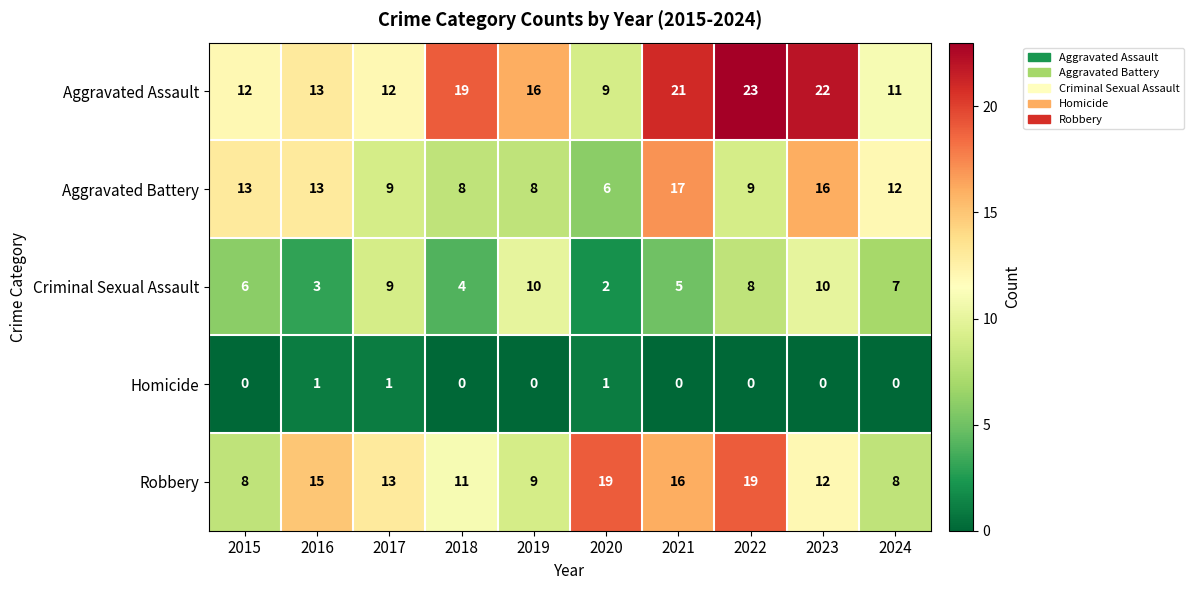

What is the approximate value of Aggravated Battery at 2023, to the nearest 5?

15